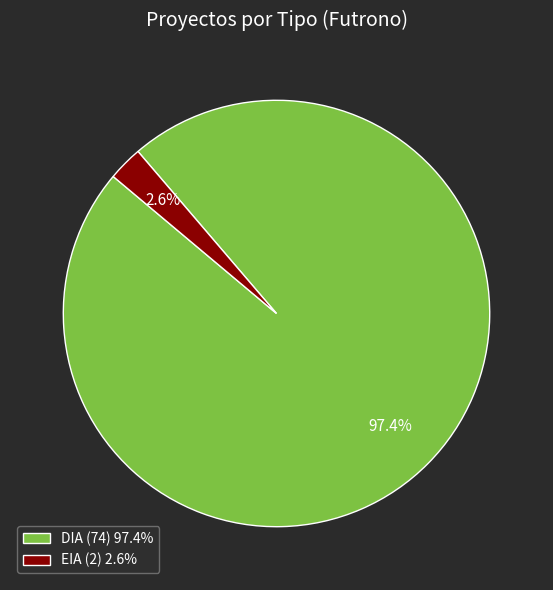

What portion of the pie excludes EIA?

97.0%